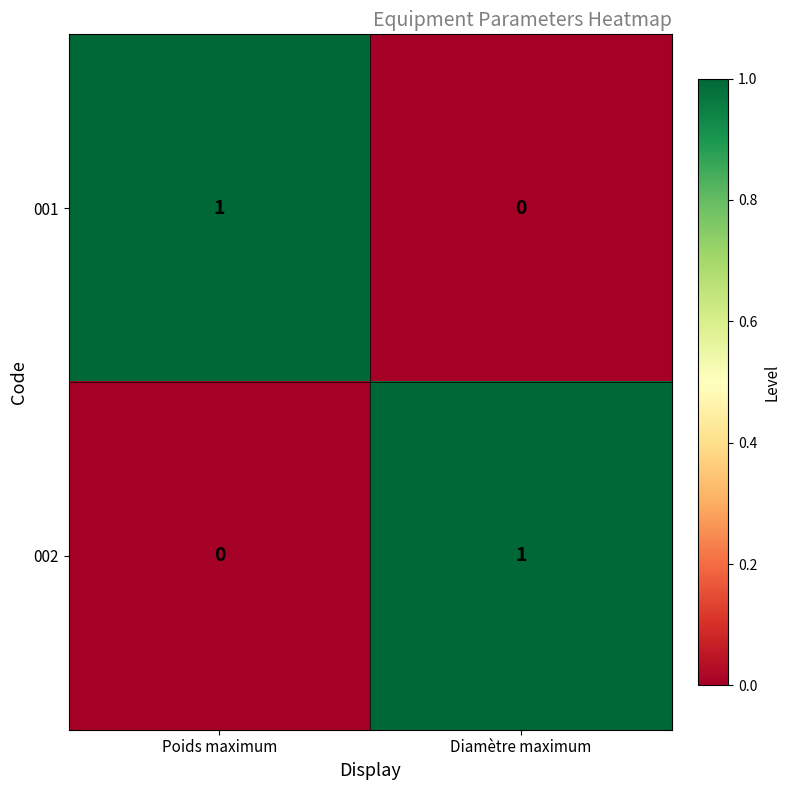

Rank the categories by 002 value from highest to lowest.

Diamètre maximum, Poids maximum